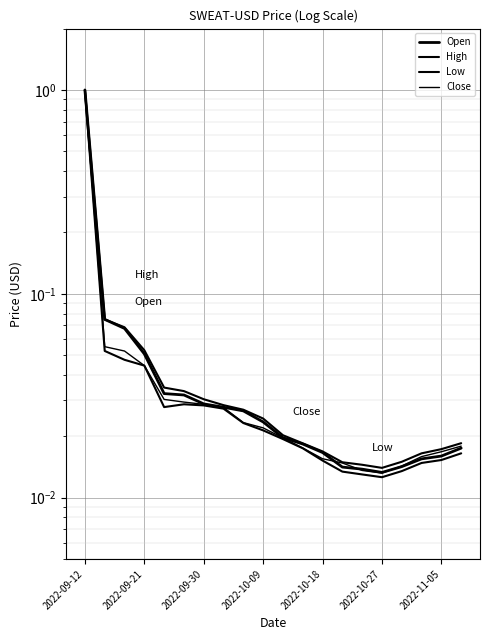

How many categories are shown in the chart?

20